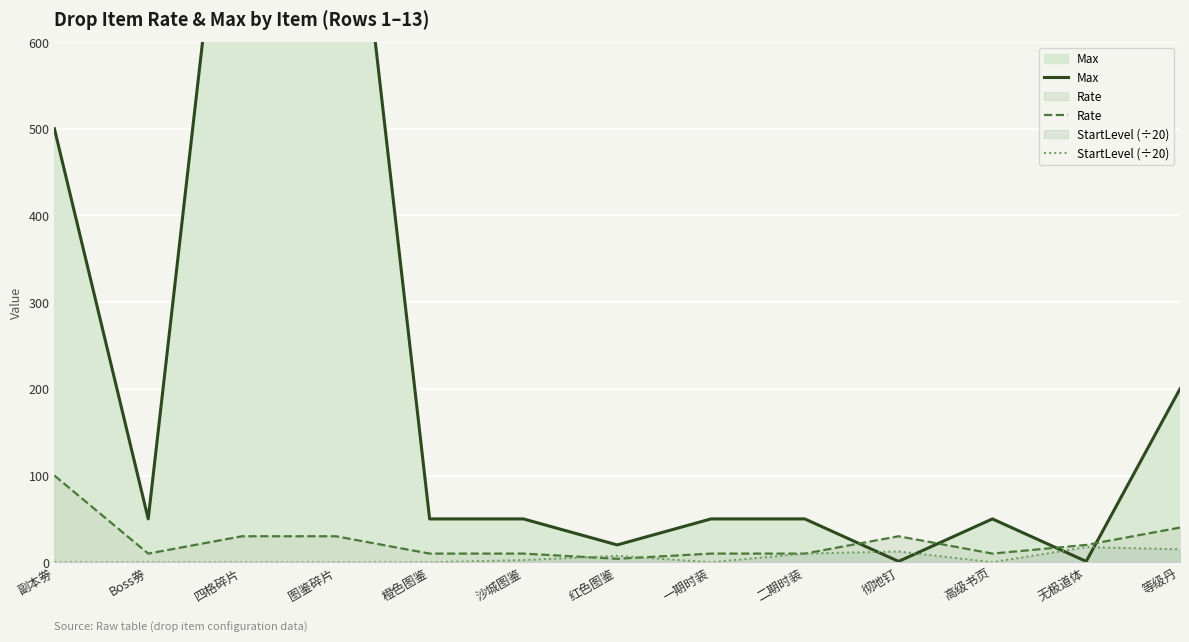

Which series changed the most between 副本劵 and 一期时装?

Max